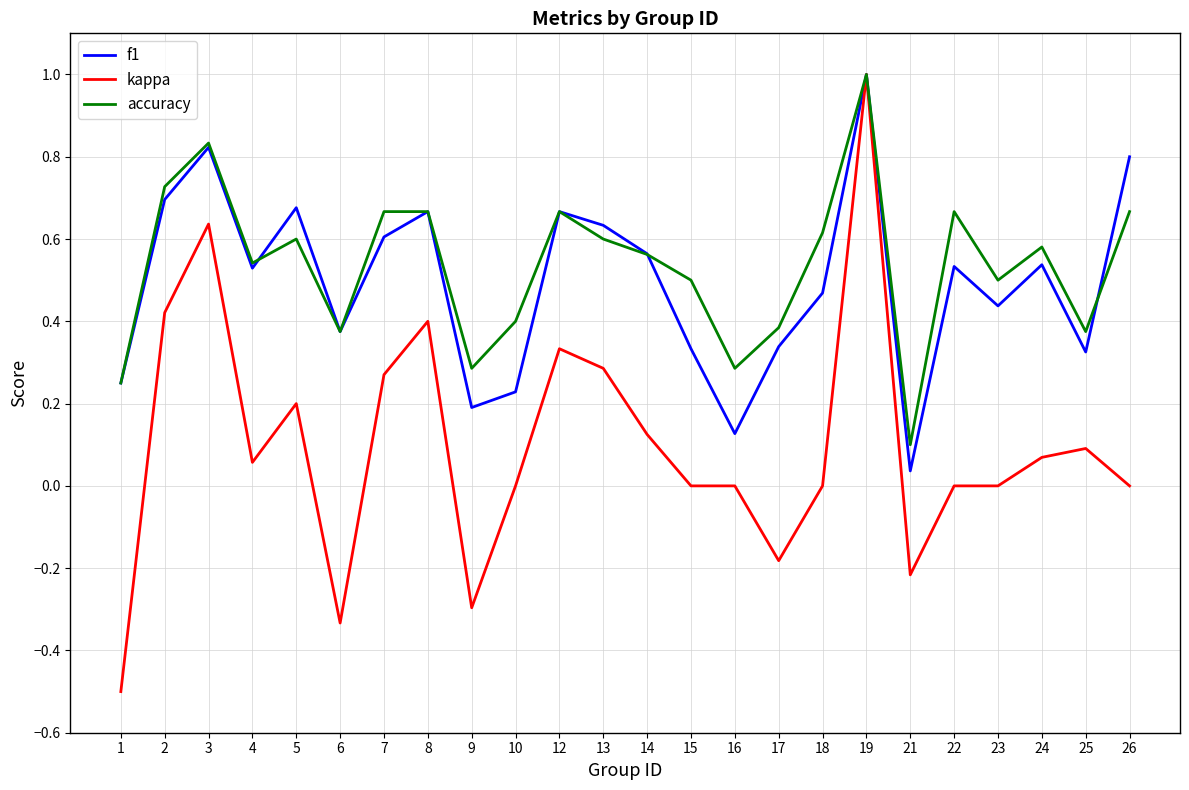

How many series are shown in this chart?

3